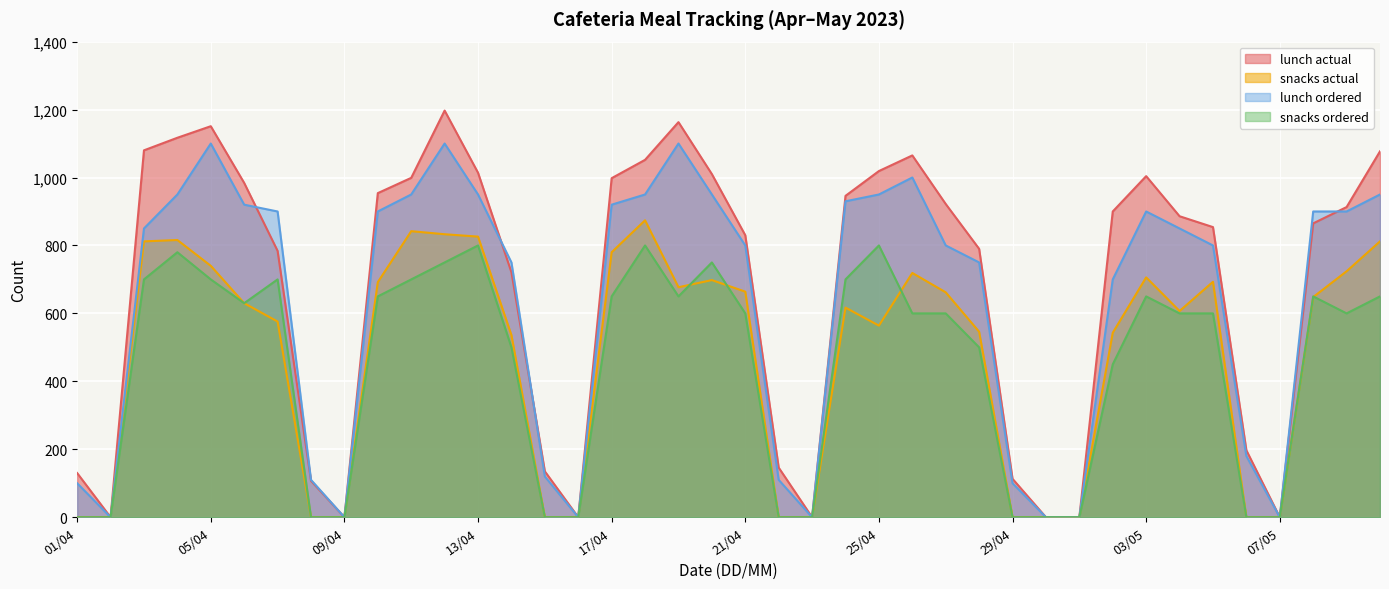

How many distinct data groups are displayed?

4